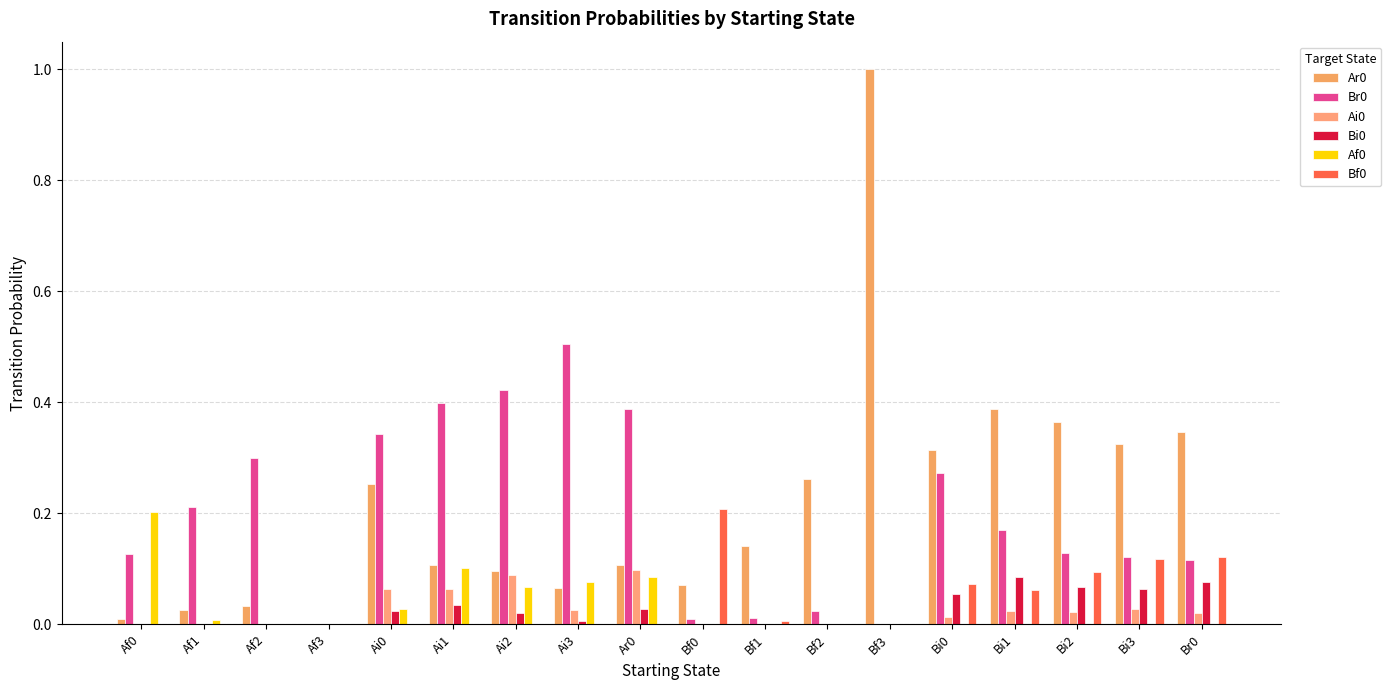

What is the value of the Br0 bar at the 8th from the left?

0.5